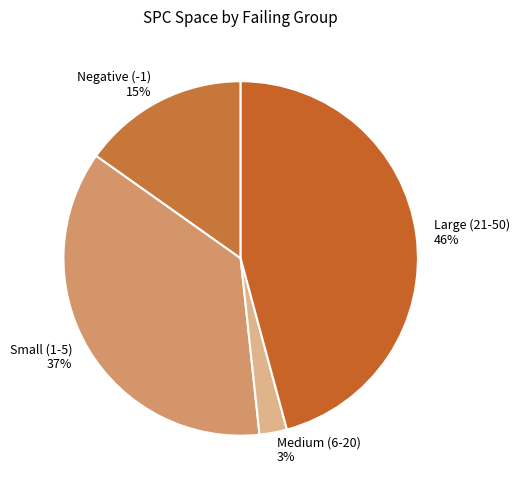

Is there any slice that represents more than half of the pie?

No